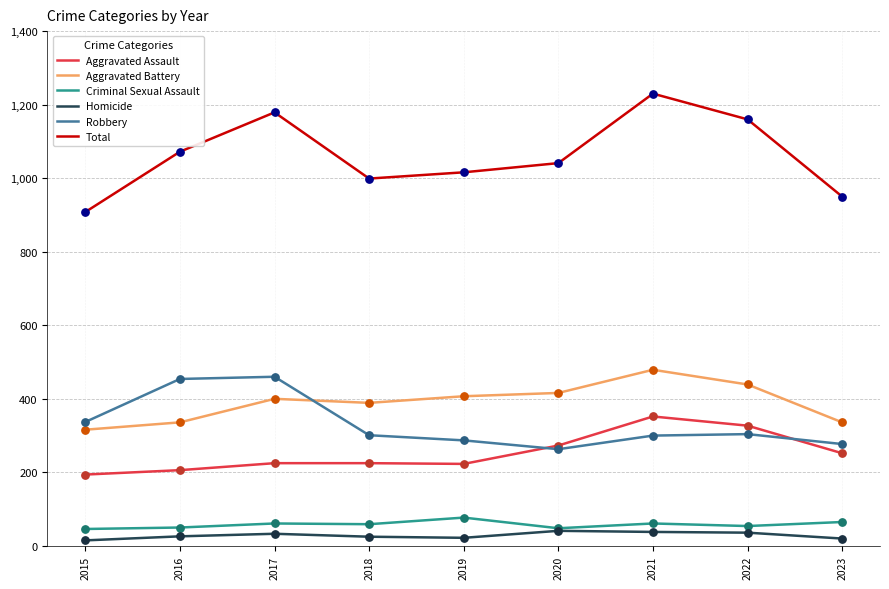

At how many categories does at least one series exceed 721?

9